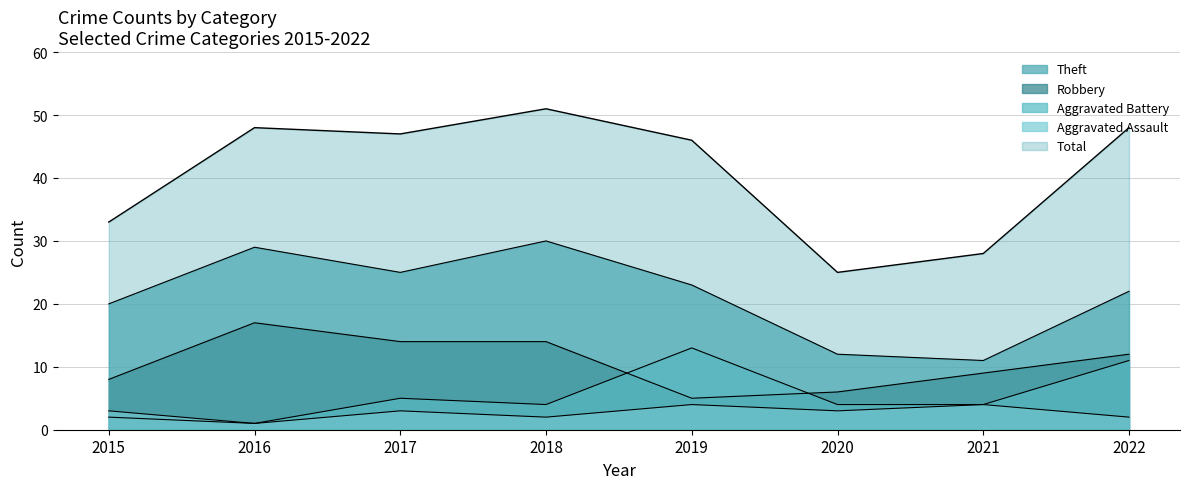

How many lines are shown in the chart?

5